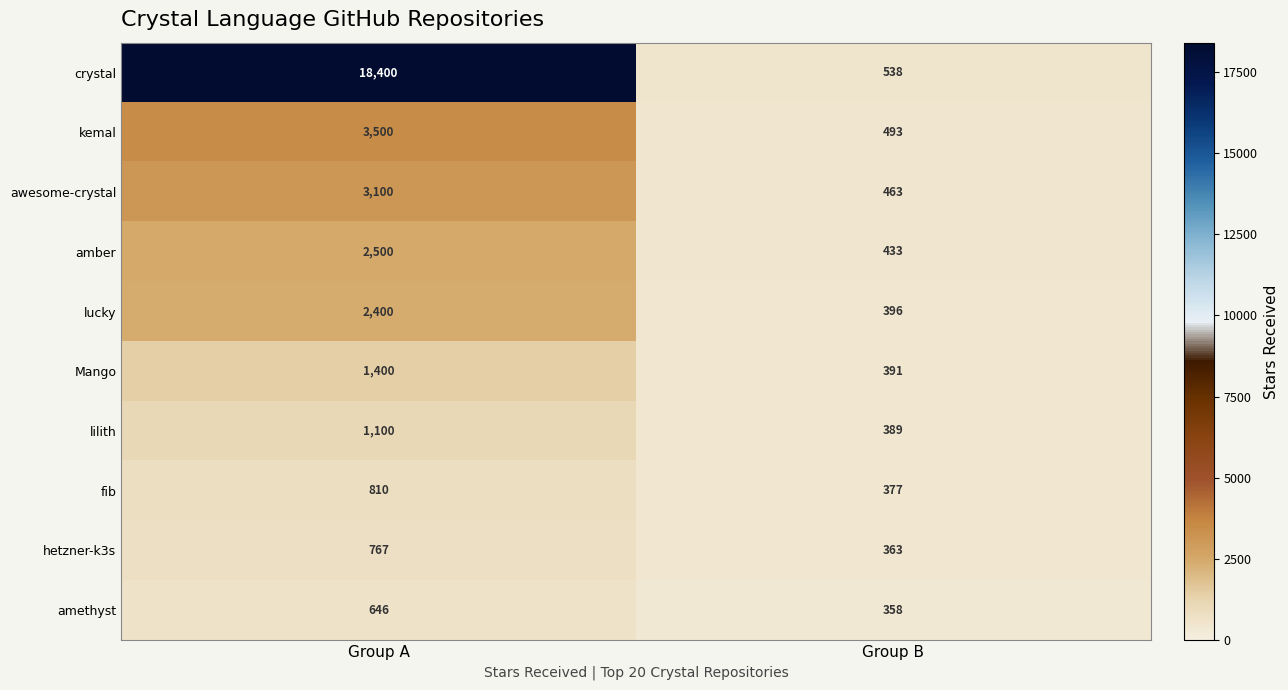

The value of amethyst at Group B is 205. True or false?

False